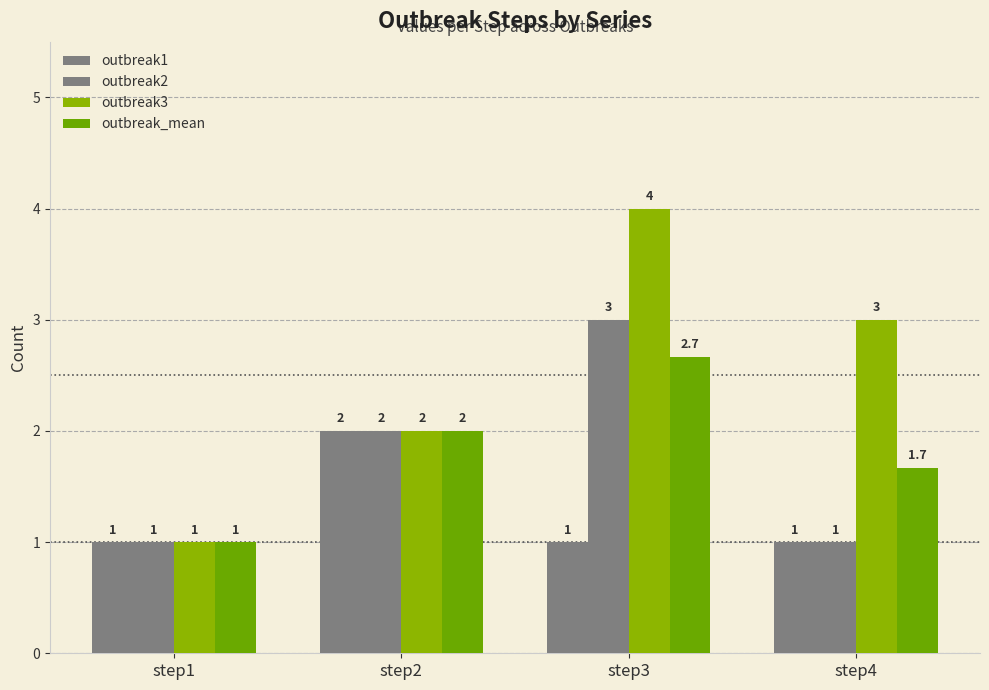

What is the highest value of the outbreak2 series?

3.0